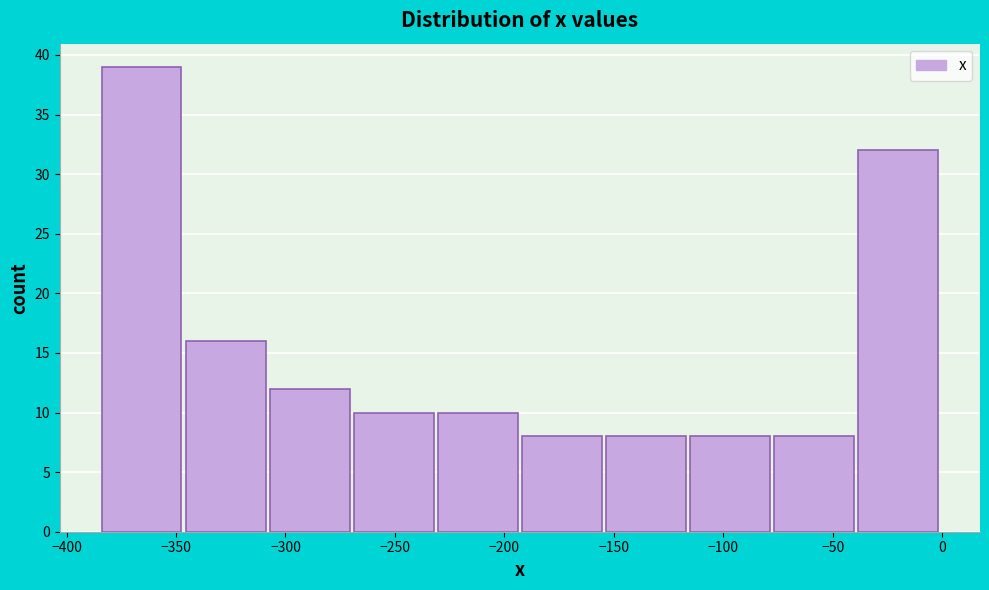

Which range on the x-axis has the tallest bar?

-385 to -345